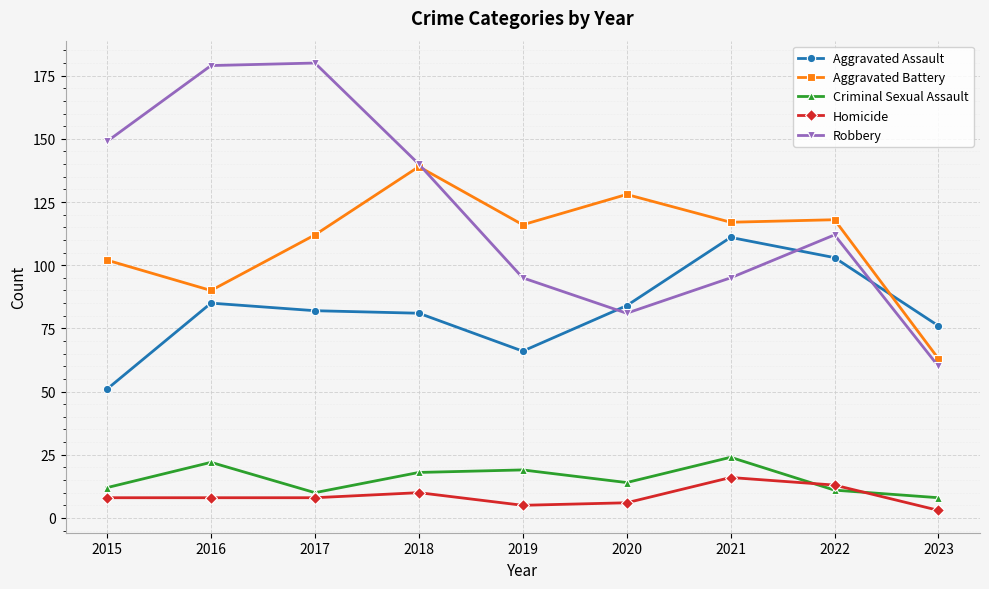

How many data points does each series have?

9